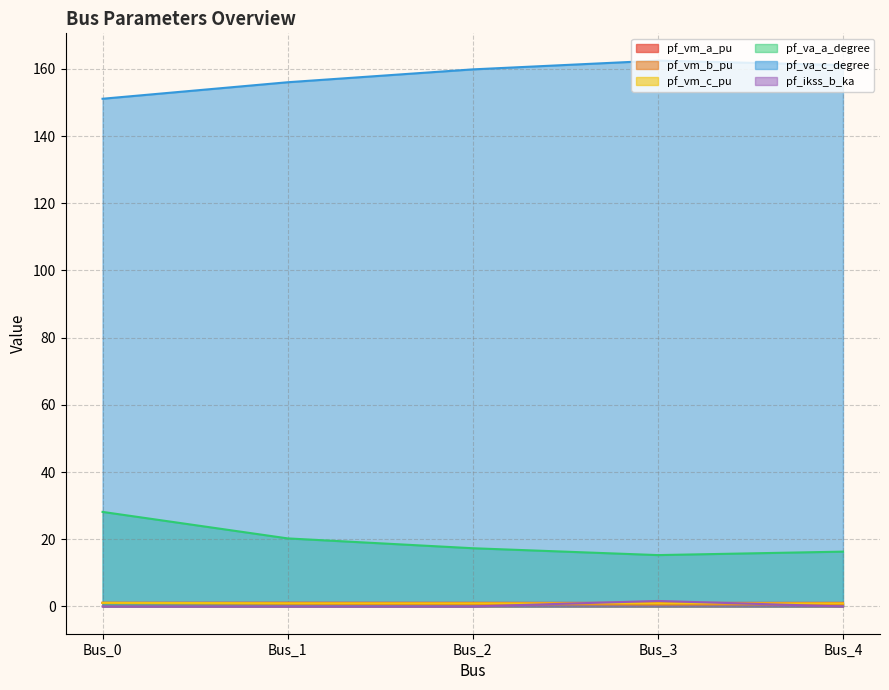

Count the pf_vm_c_pu values in the range 0 to 1.

4